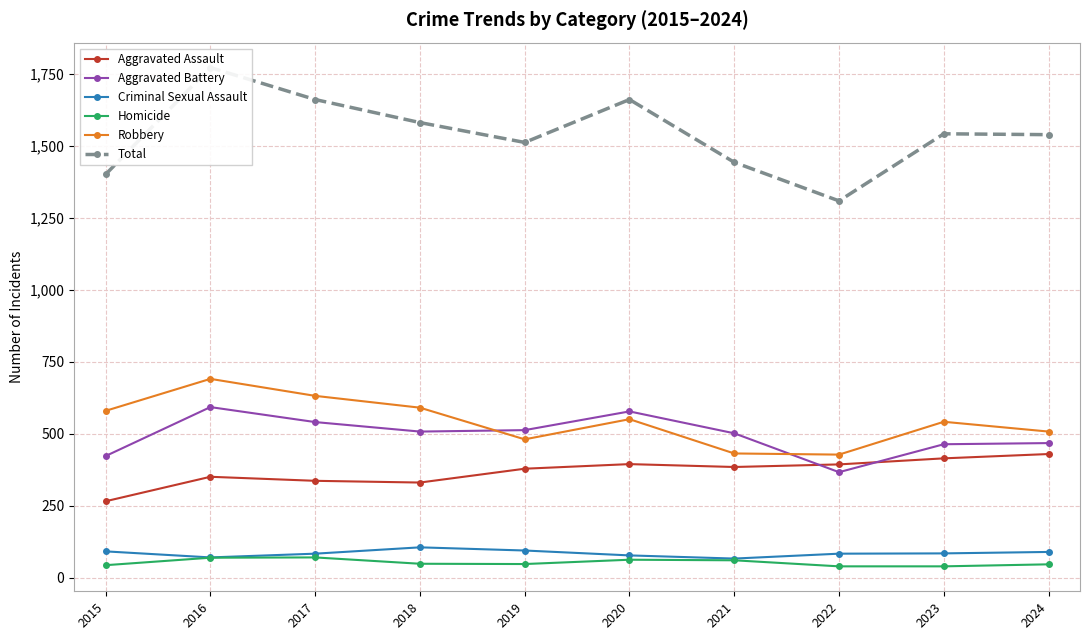

How many distinct data groups are displayed?

6